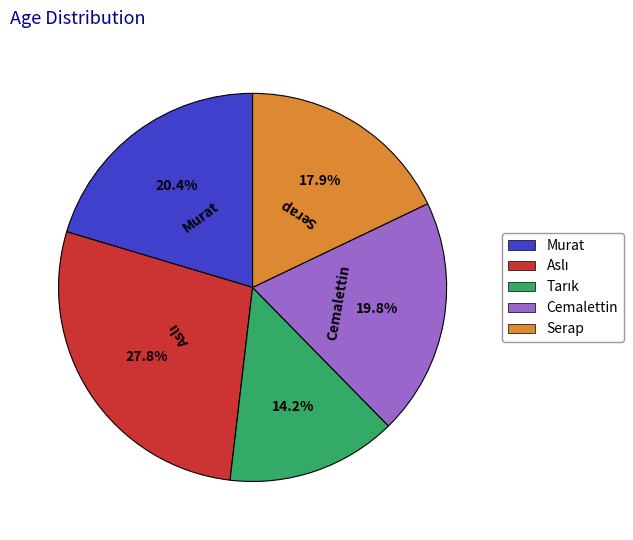

To the nearest percent, what is the average slice percentage?

20%